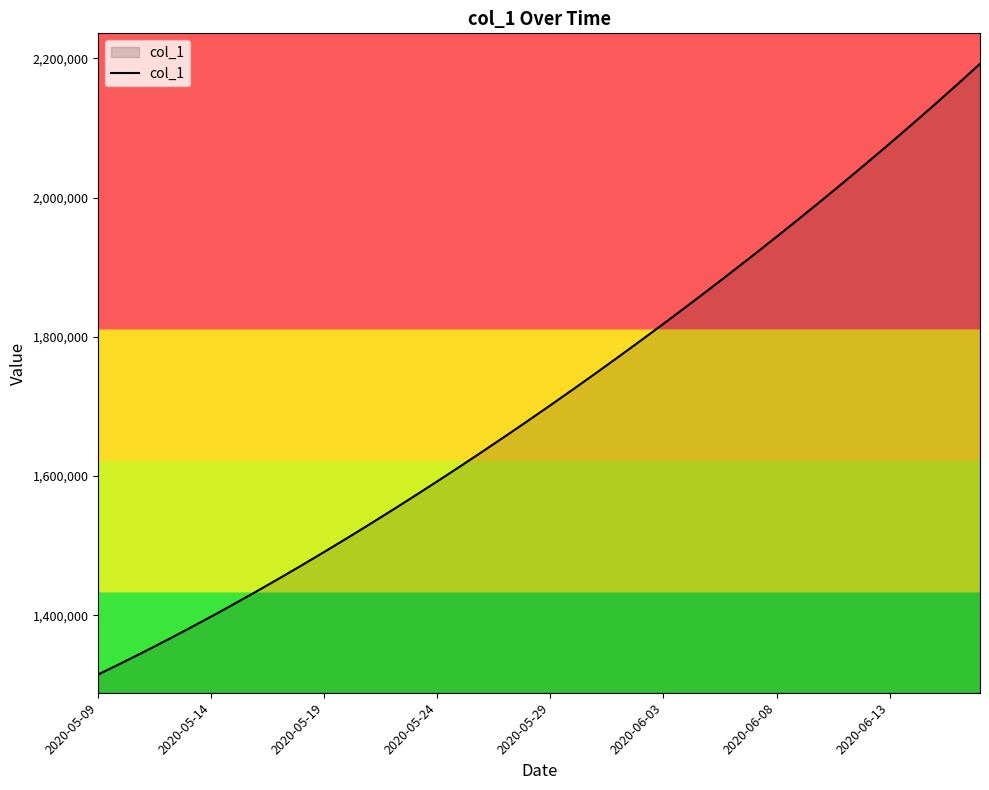

What is the greatest value displayed?

2192209.8